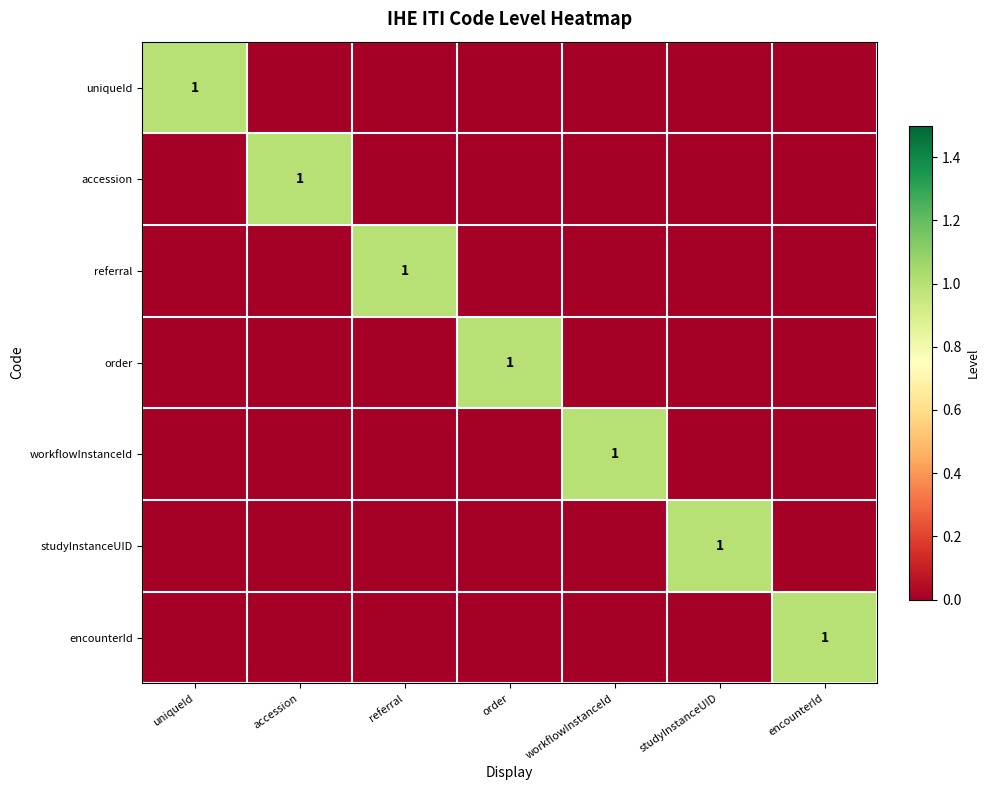

Which category has the highest value across all series?

uniqueId